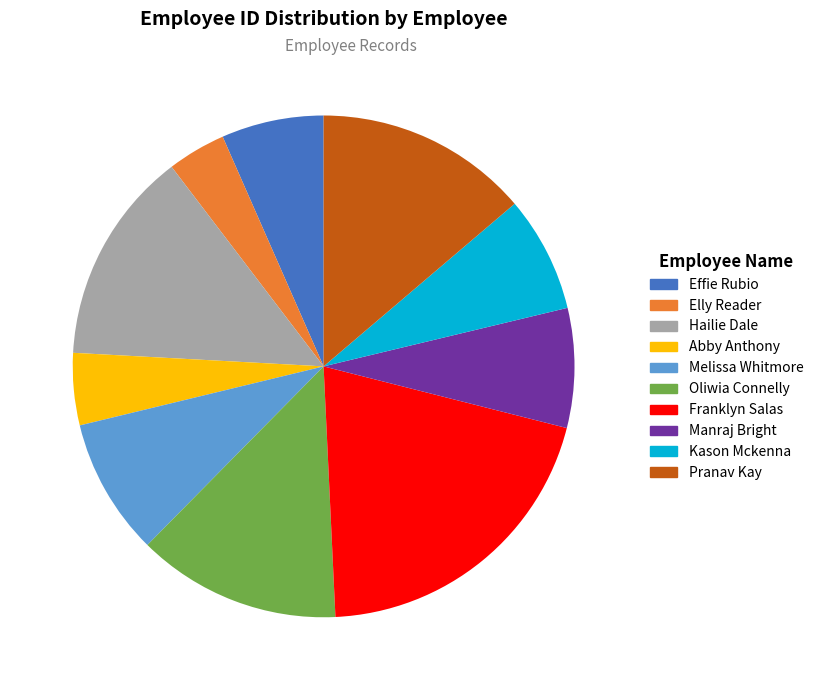

True or false: Oliwia Connelly accounts for 13% of the total.

True